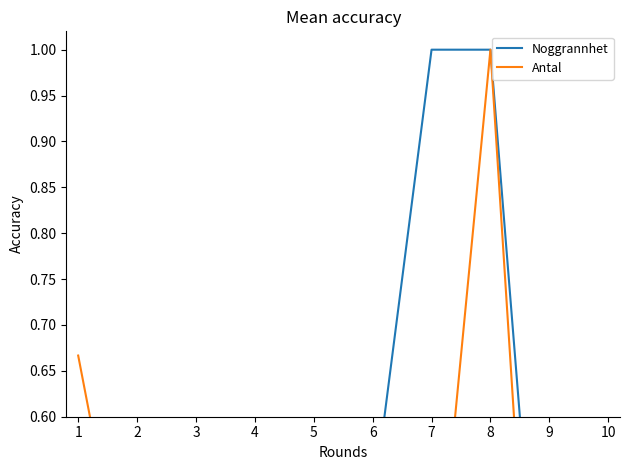

What is the difference between the highest and lowest values at 2?

0.1